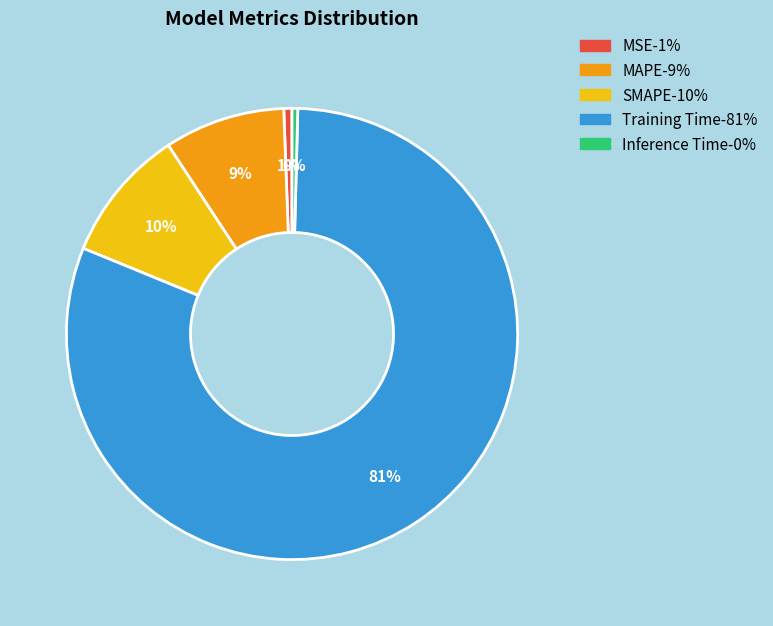

Which category has the biggest portion of the pie?

Training Time